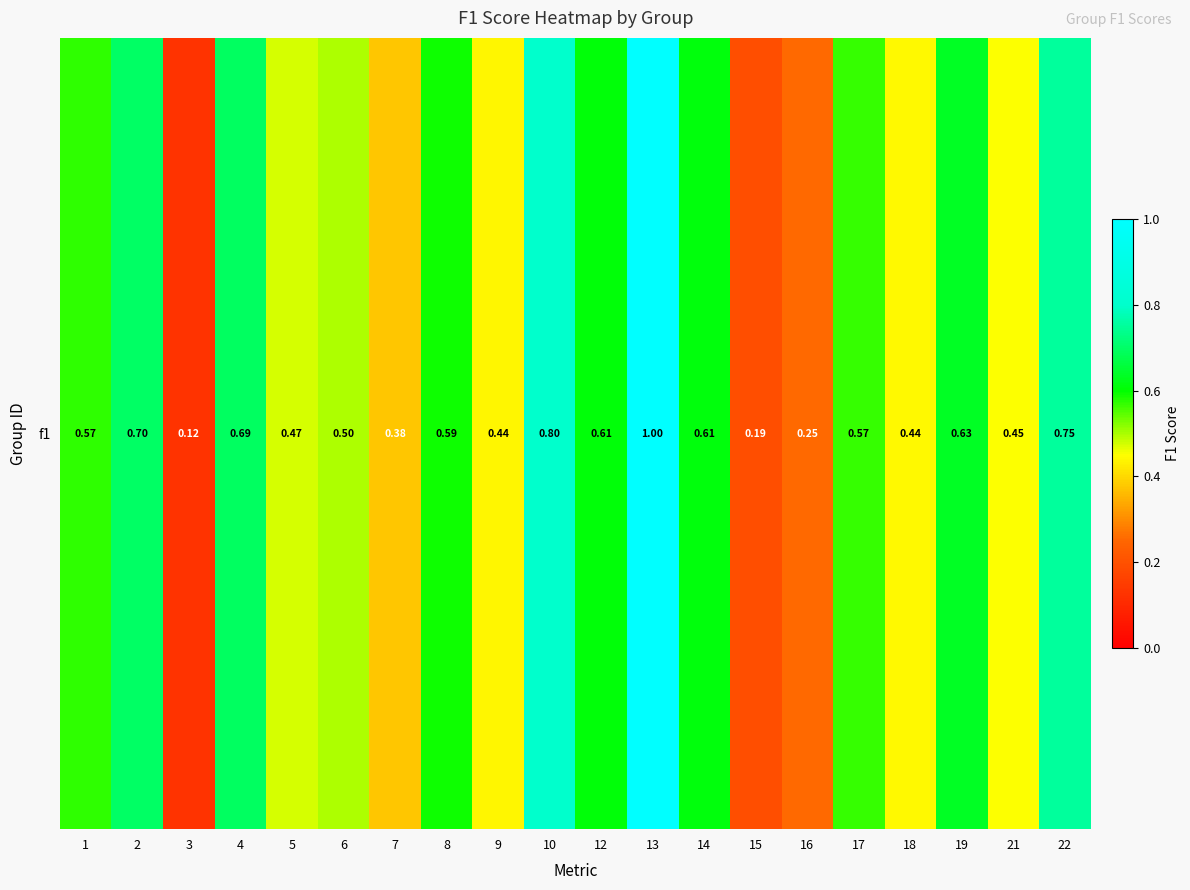

What is the change in value from 12 to 15?

-0.4